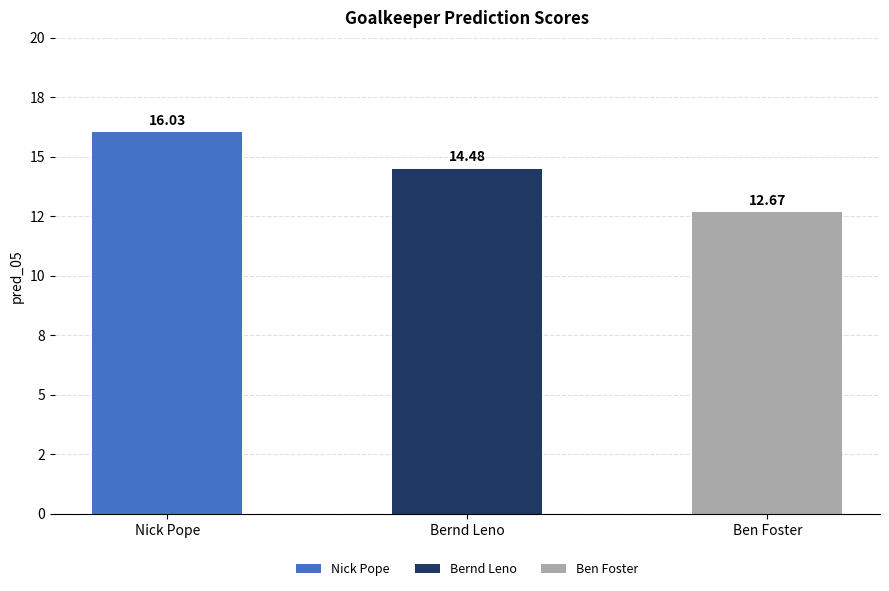

Does the chart contain stacked bars?

Yes